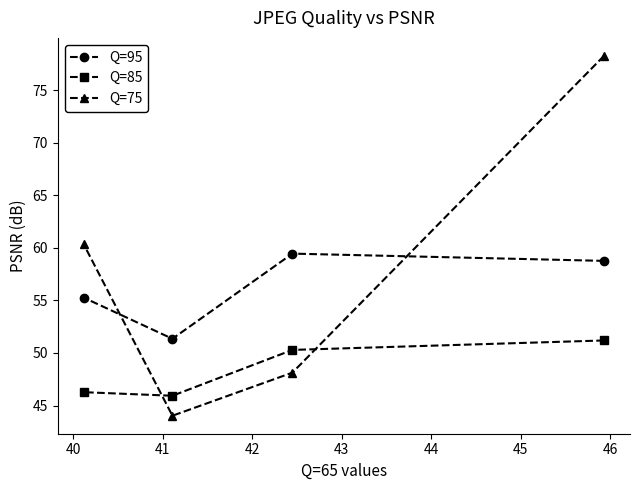

What is the smallest value displayed?

44.0